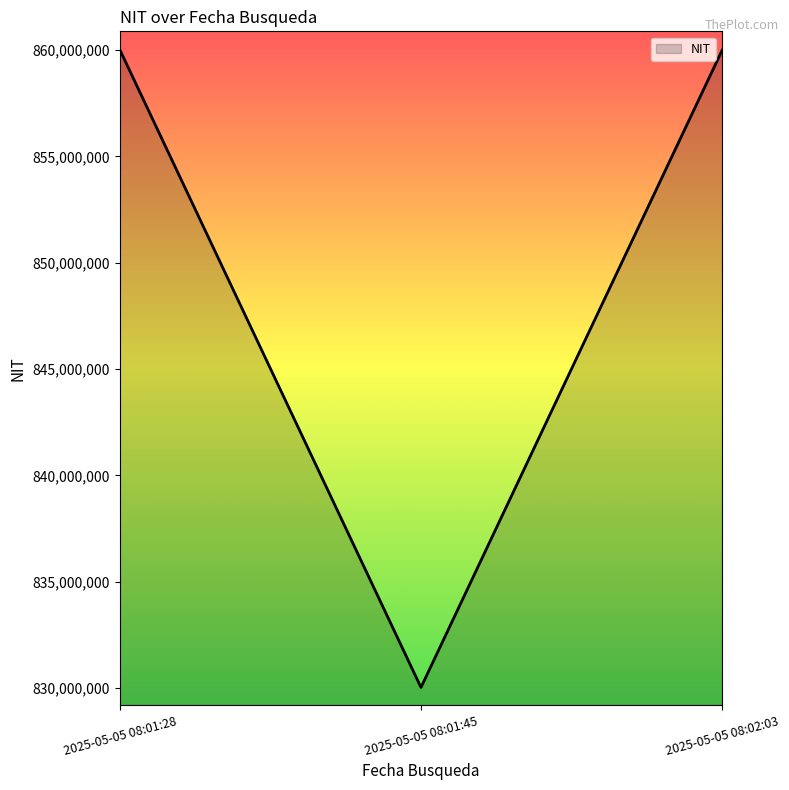

What is the average value?

850019181